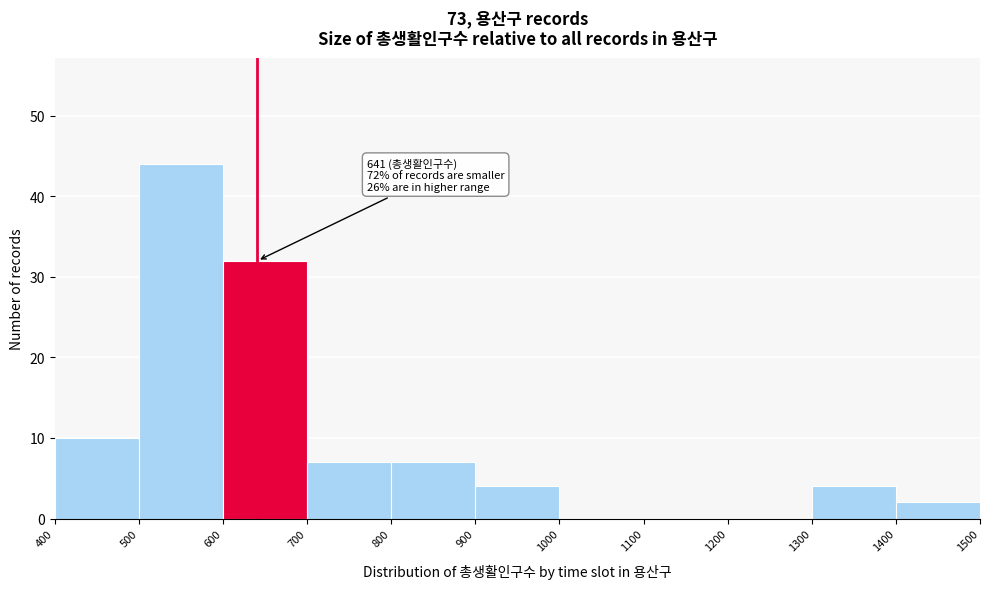

Which range on the x-axis has the tallest bar?

500 to 600